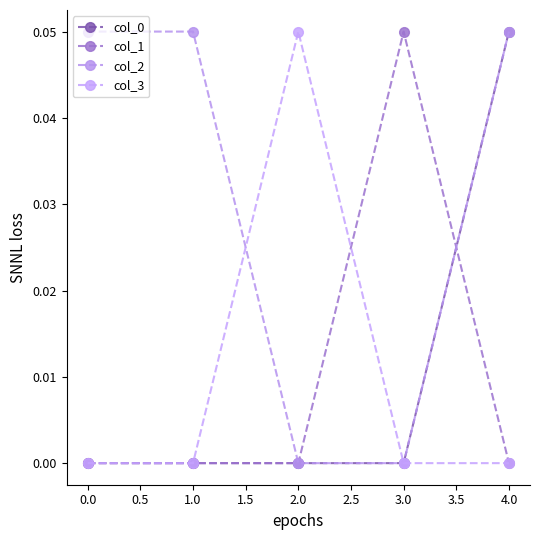

Where is the first local maximum for col_1?

3.0